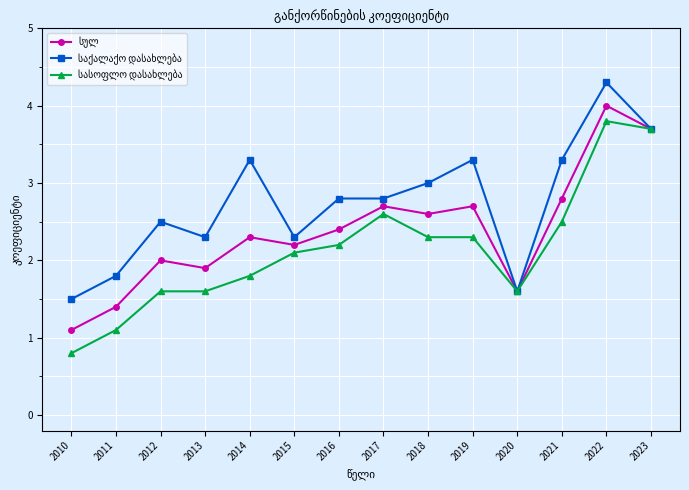

At which category is the sum across all series the highest?

2022